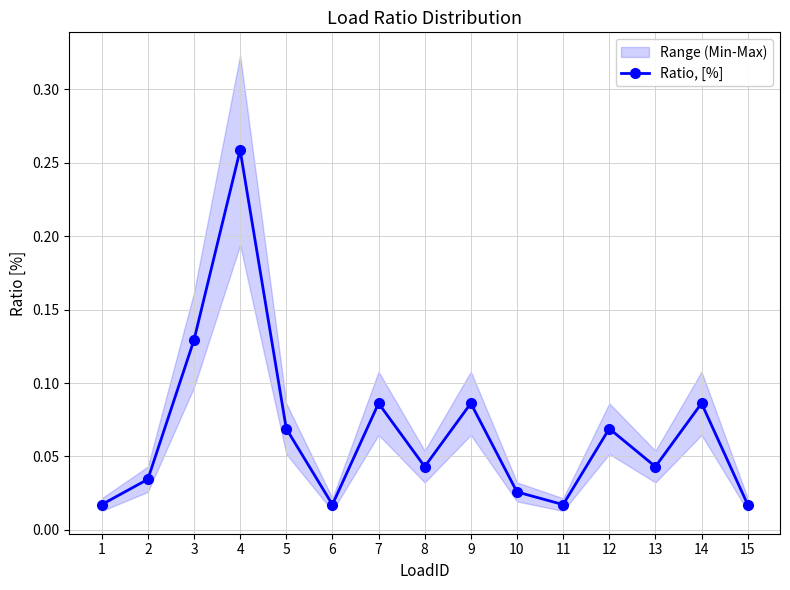

Reading left to right, list all the values displayed in this chart.

0.0	0.0	0.1	0.3	0.1	0.0	0.1	0.0	0.1	0.0	0.0	0.1	0.0	0.1	0.0